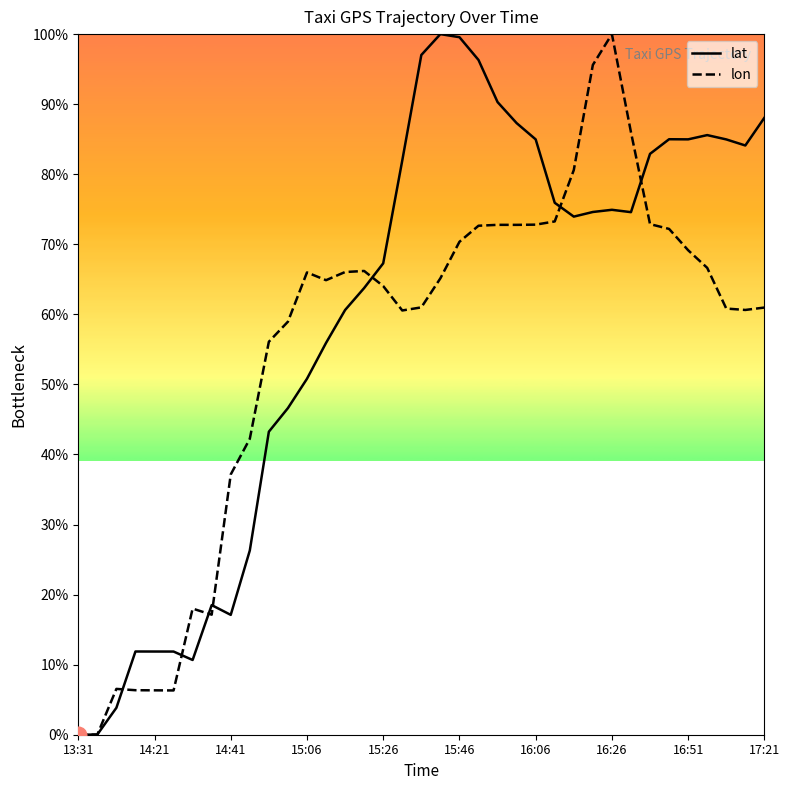

What is the highest value of the lon series?

100.0